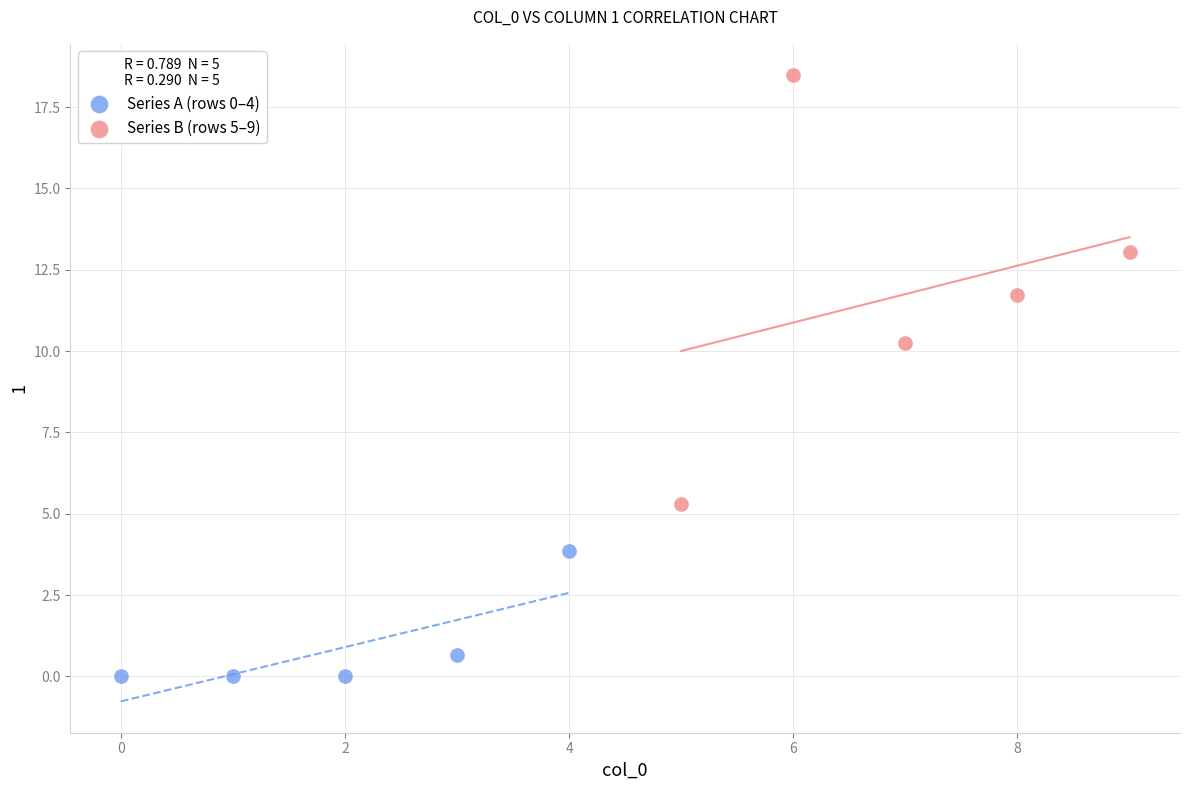

Which series reaches the minimum Y coordinate?

Series A (rows 0–4)